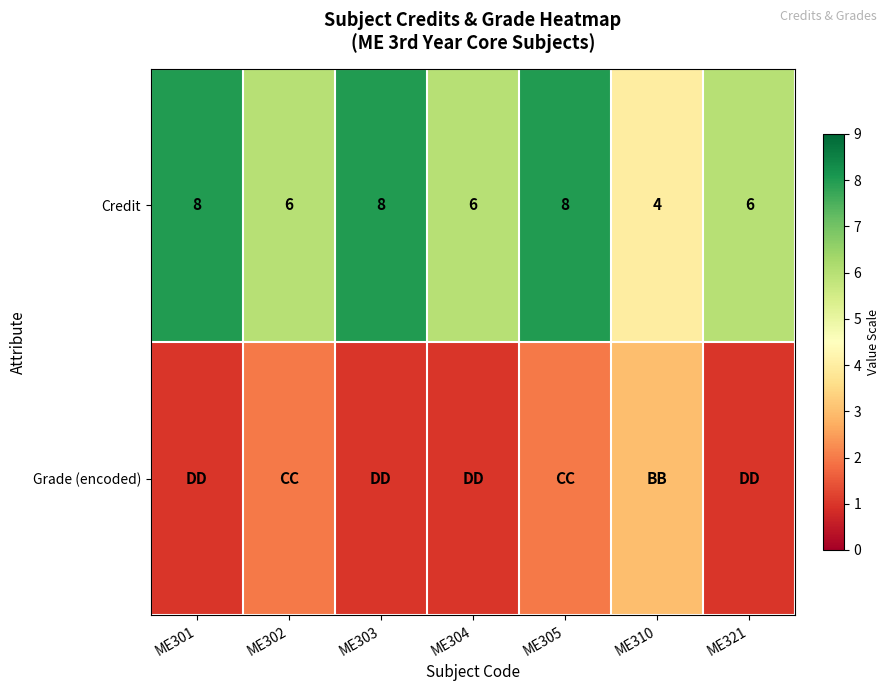

What is the difference between the maximum and minimum values in the Credit series?

4